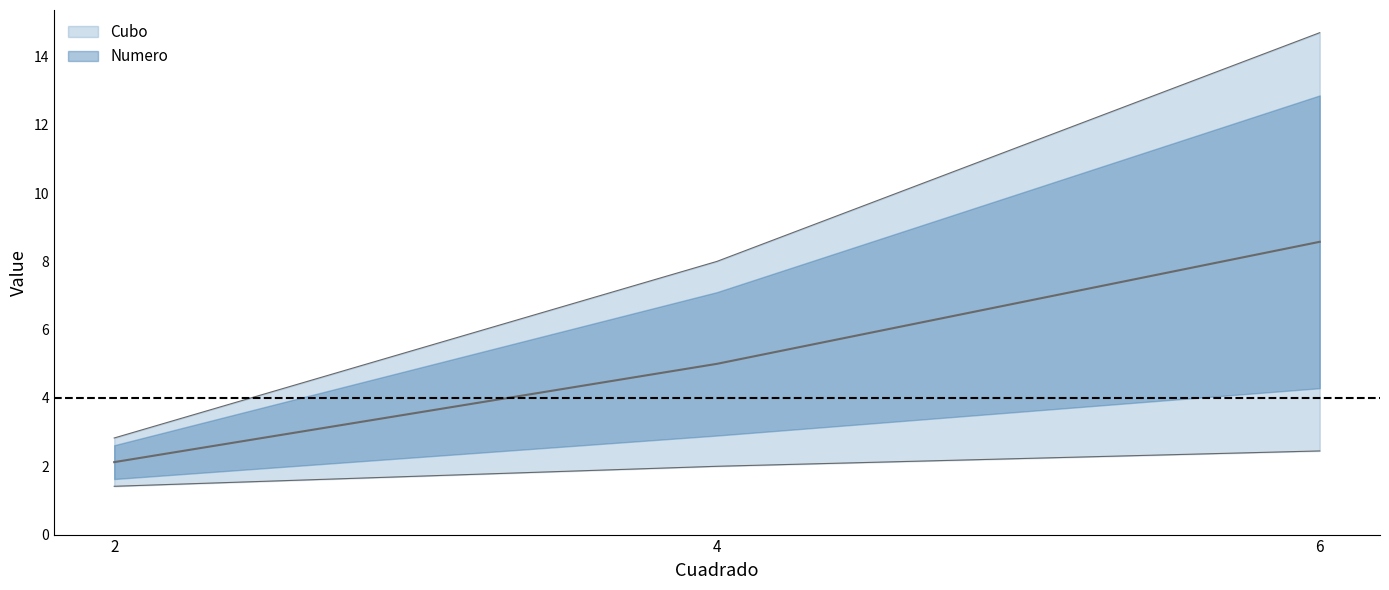

At which category is the sum across all series the highest?

6